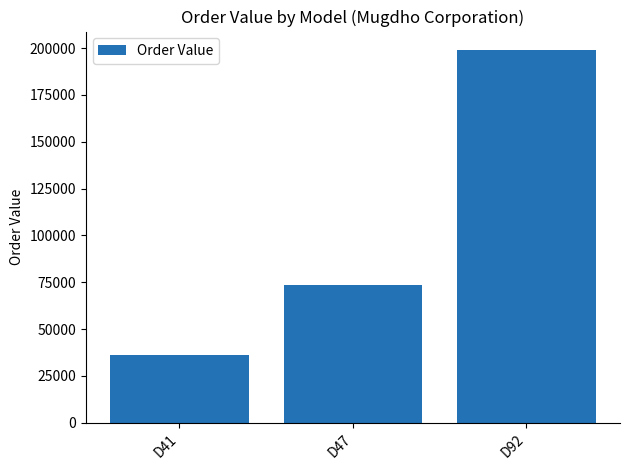

Count the number of data series in this chart.

1